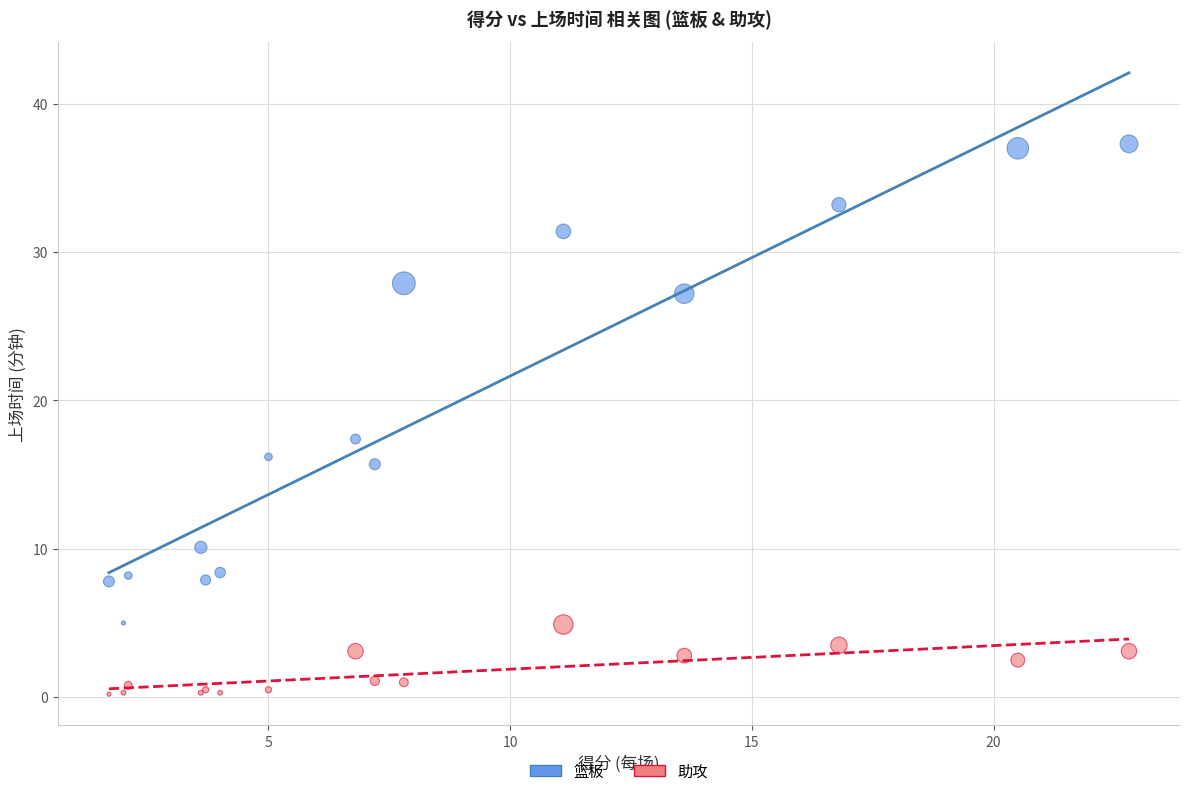

Which series contains the lowest Y value?

助攻